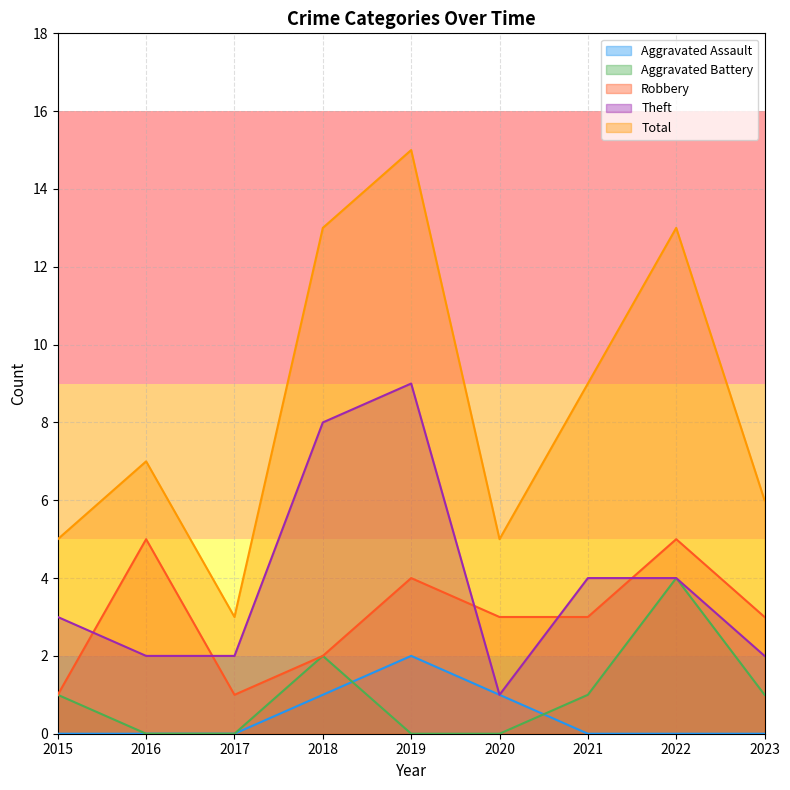

Reading right to left, extract all data points from this chart.

Aggravated Assault: 2023=0	2022=0	2021=0	2020=1	2019=2	2018=1	2017=0	2016=0	2015=0
Aggravated Battery: 2023=1	2022=4	2021=1	2020=0	2019=0	2018=2	2017=0	2016=0	2015=1
Robbery: 2023=3	2022=5	2021=3	2020=3	2019=4	2018=2	2017=1	2016=5	2015=1
Theft: 2023=2	2022=4	2021=4	2020=1	2019=9	2018=8	2017=2	2016=2	2015=3
Total: 2023=6	2022=13	2021=9	2020=5	2019=15	2018=13	2017=3	2016=7	2015=5